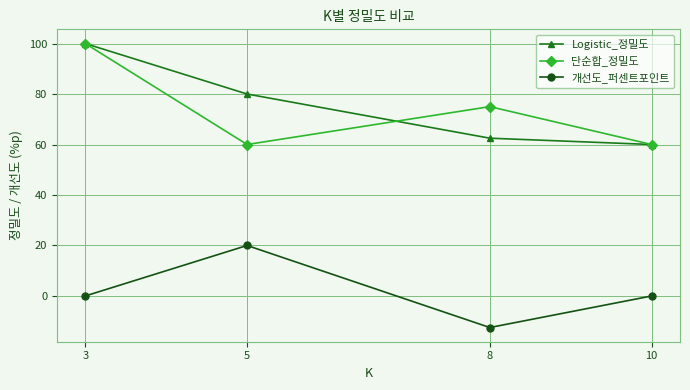

How many categories are shown in the chart?

4